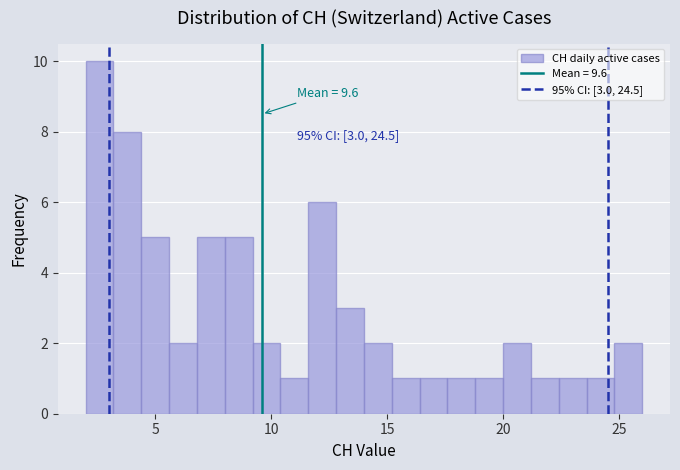

Read against the x-axis, roughly where is the centre of the tallest bar?

2.5